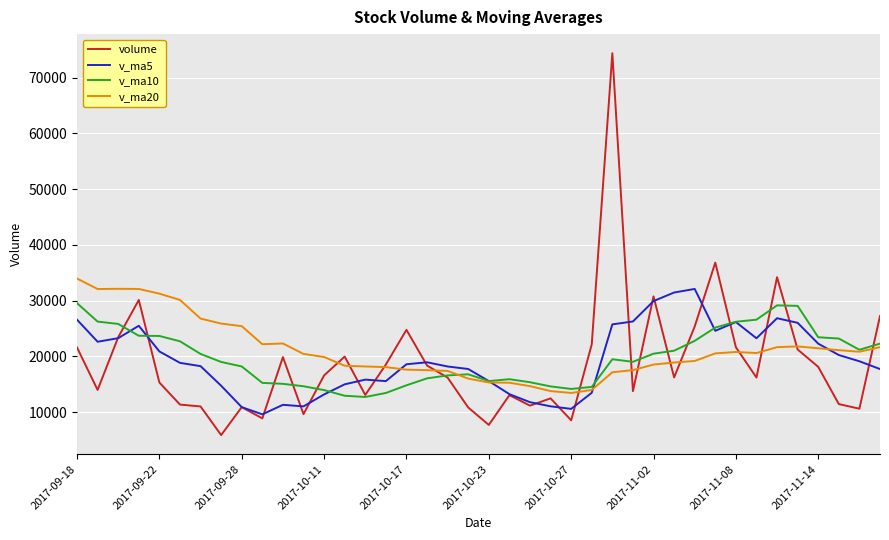

What is the maximum value for volume?

74399.5